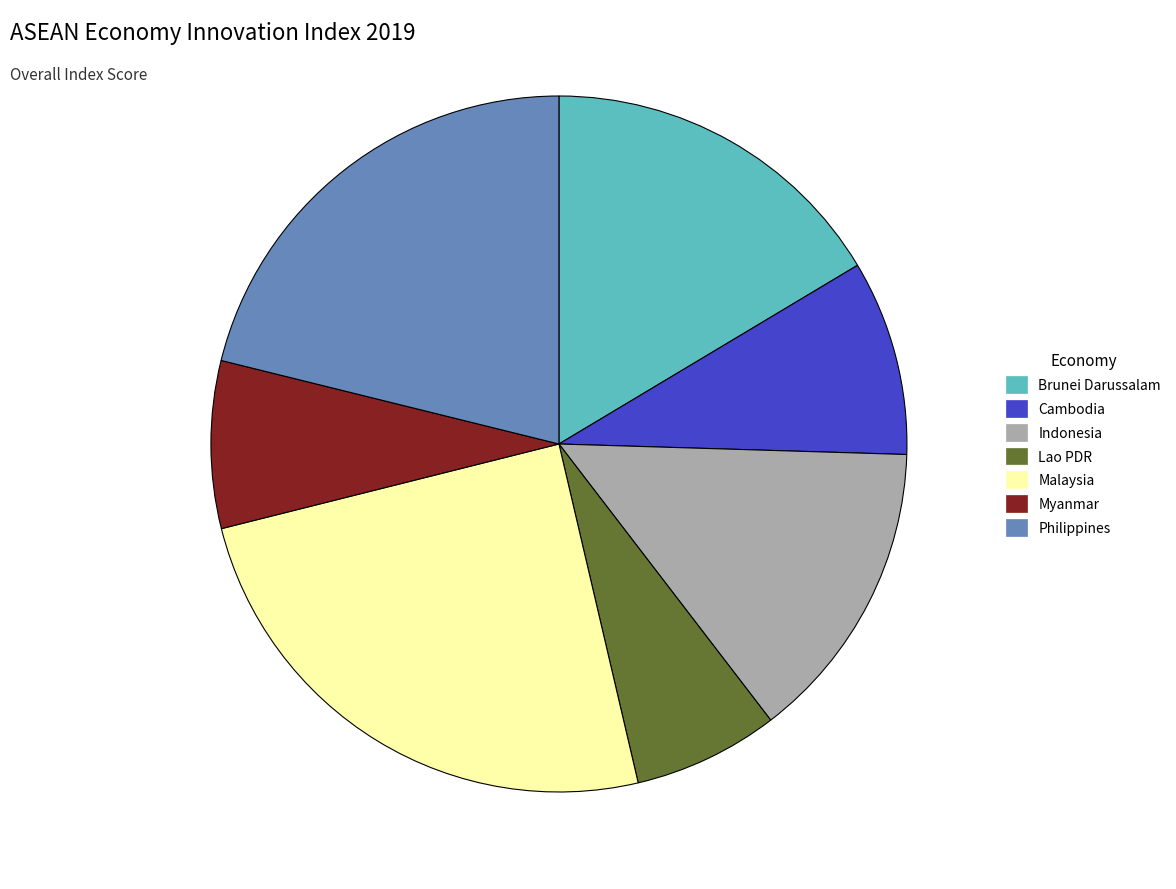

Approximately how many times larger is the value at Lao PDR compared to Brunei Darussalam?

0.4